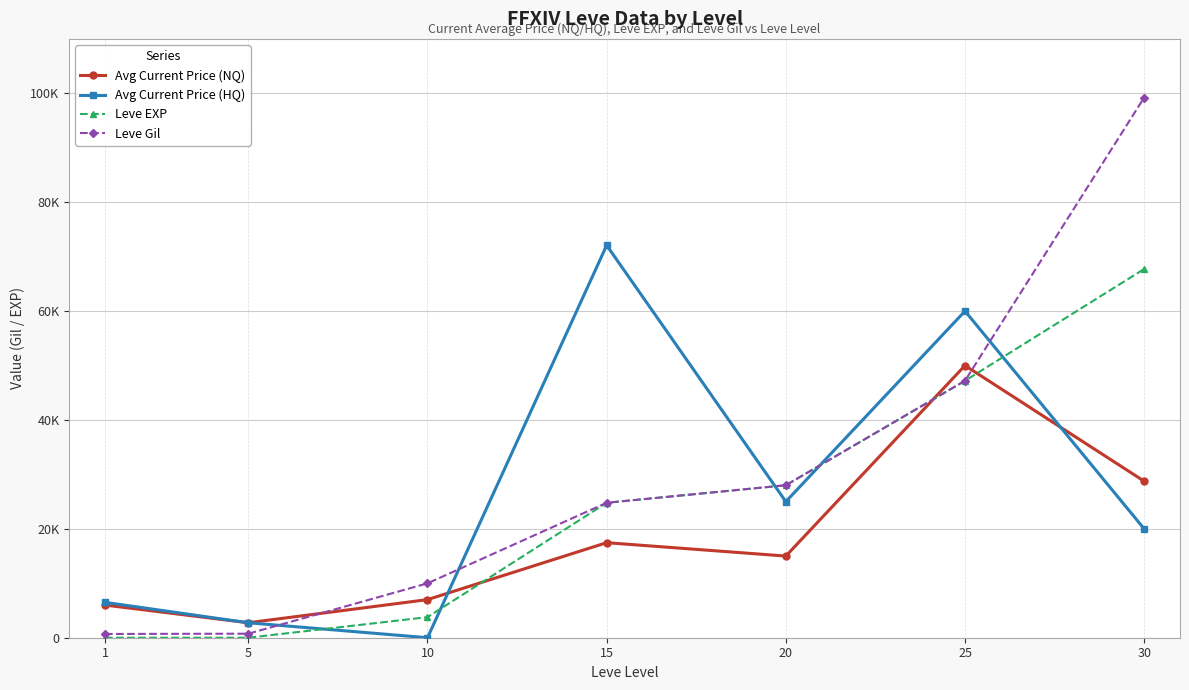

Which has a higher value, 5 or 20?

20